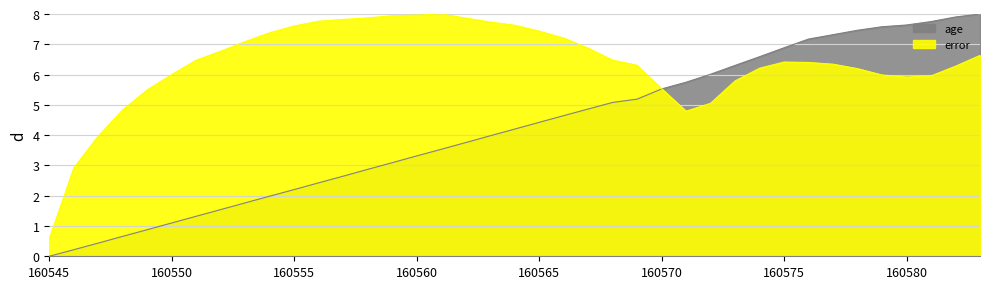

What is the difference between the age values at 160564 and 160562?

0.4